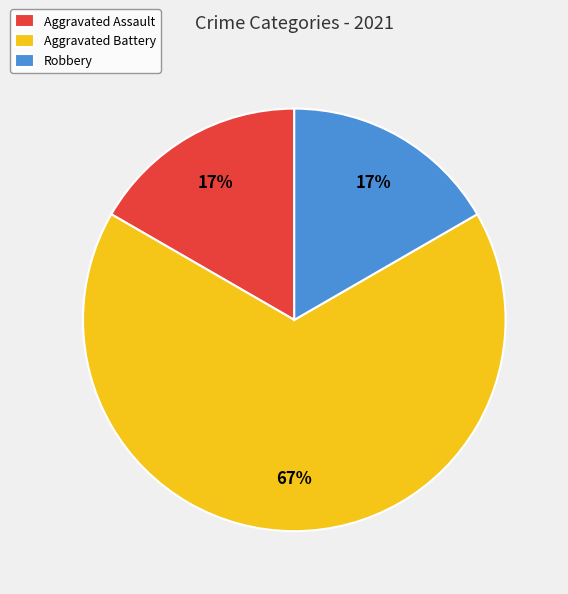

Approximately how many times larger is the value at Robbery compared to Aggravated Assault?

1.0